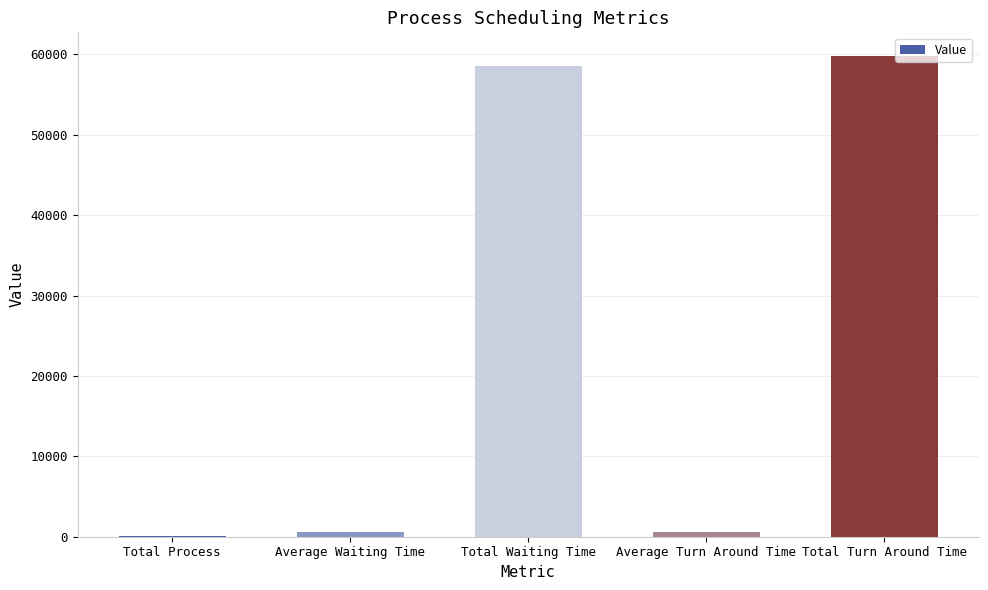

What is the greatest value displayed?

59759.0